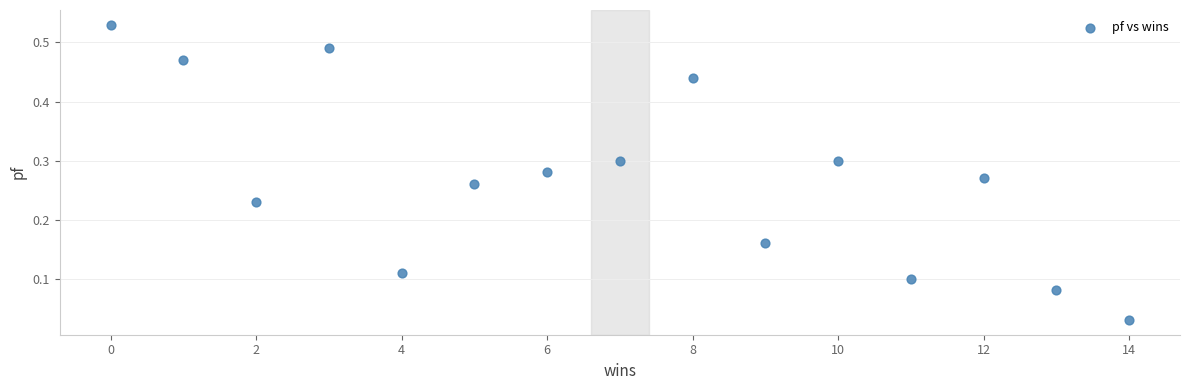

What is the range of X values (max minus min)?

14.0